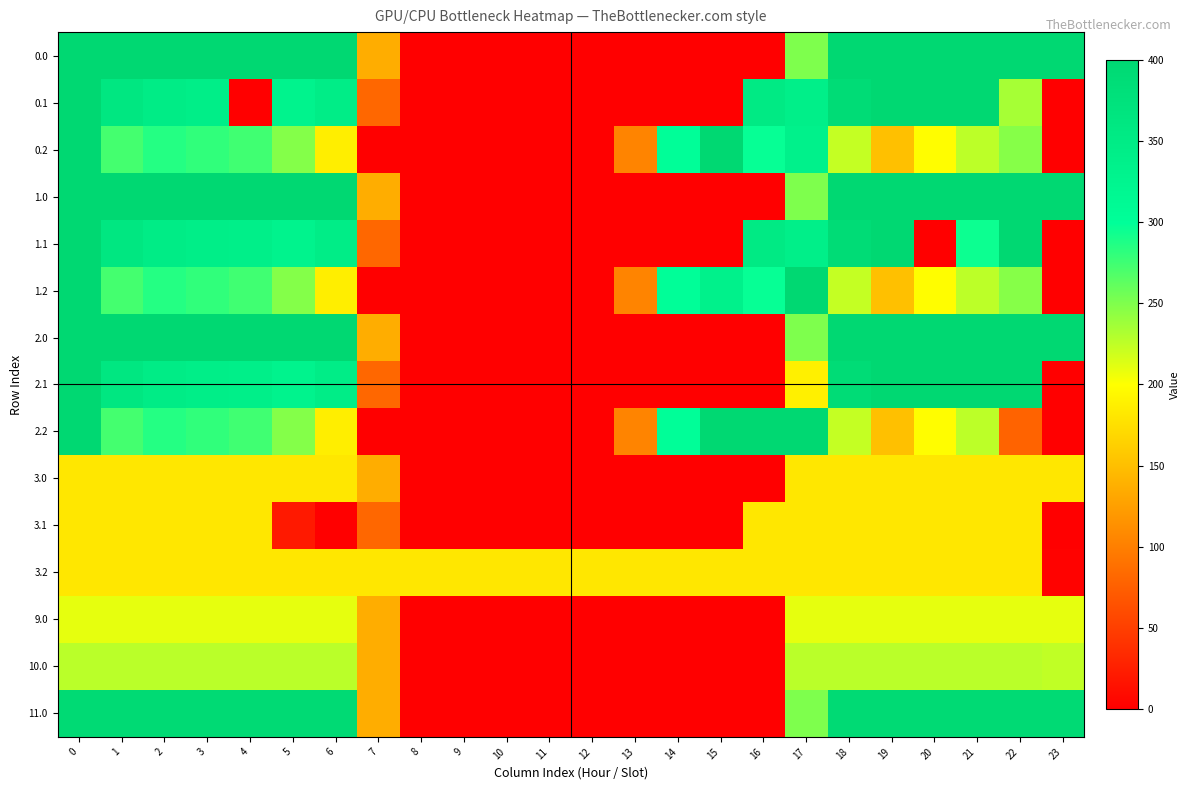

Which series has the largest total across all categories?

2.0